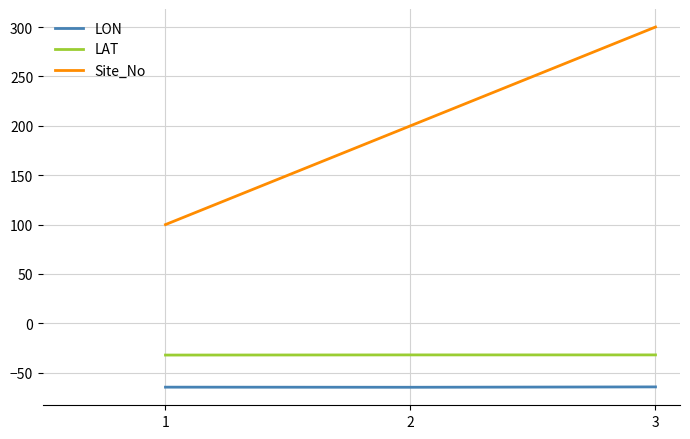

Is the value of Site_No at 1 greater than the value of LON at 3?

Yes